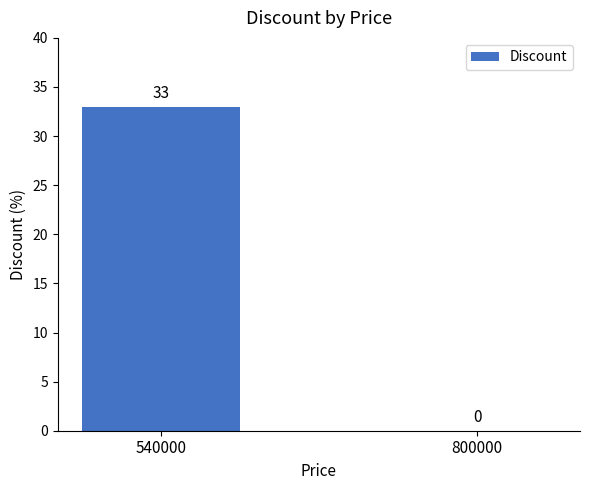

Count the values in the range 0 to 33.

2